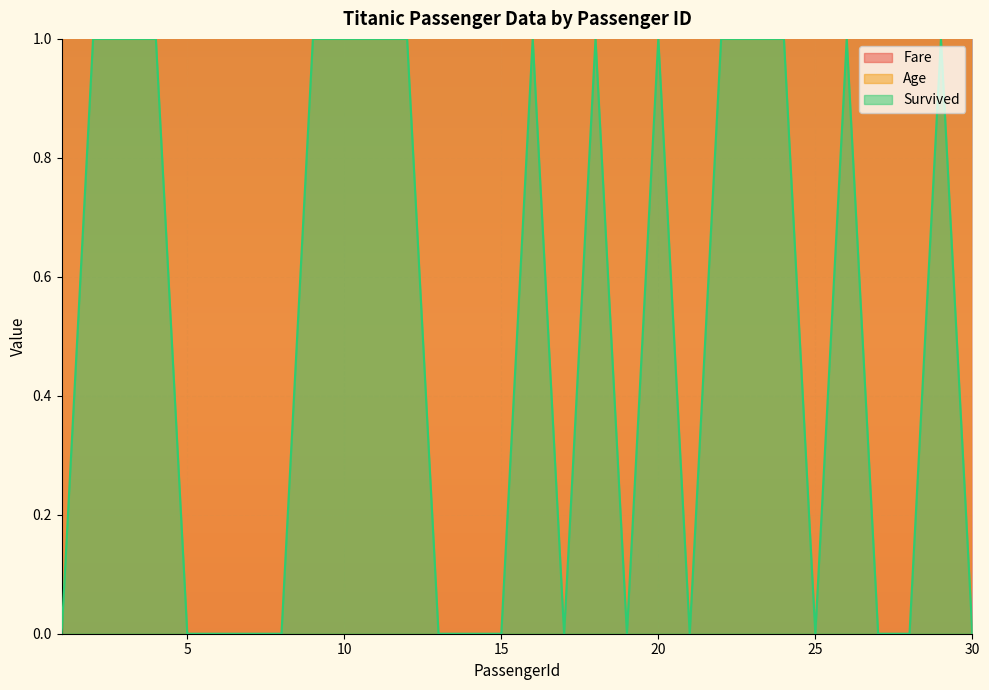

Rank the series at 24 from lowest to highest value.

Survived, Age, Fare